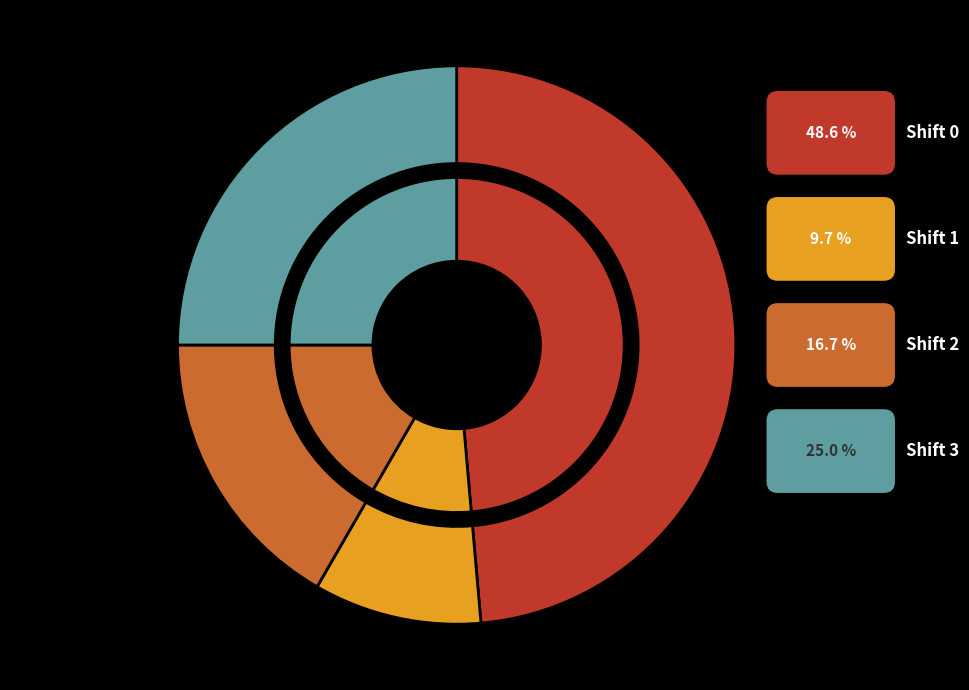

To the nearest percent, what is the difference between the largest and smallest slice percentages?

39%